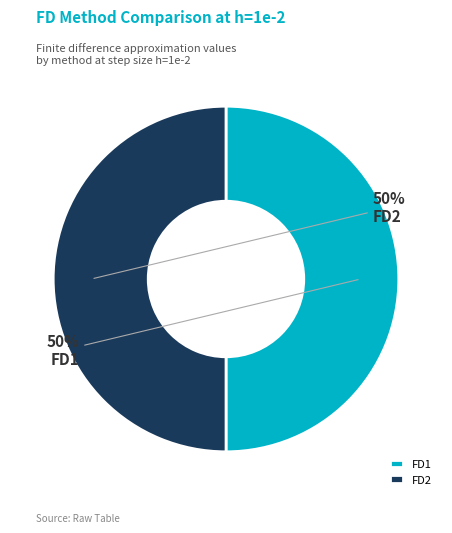

To the nearest percent, what is the average slice percentage?

50%